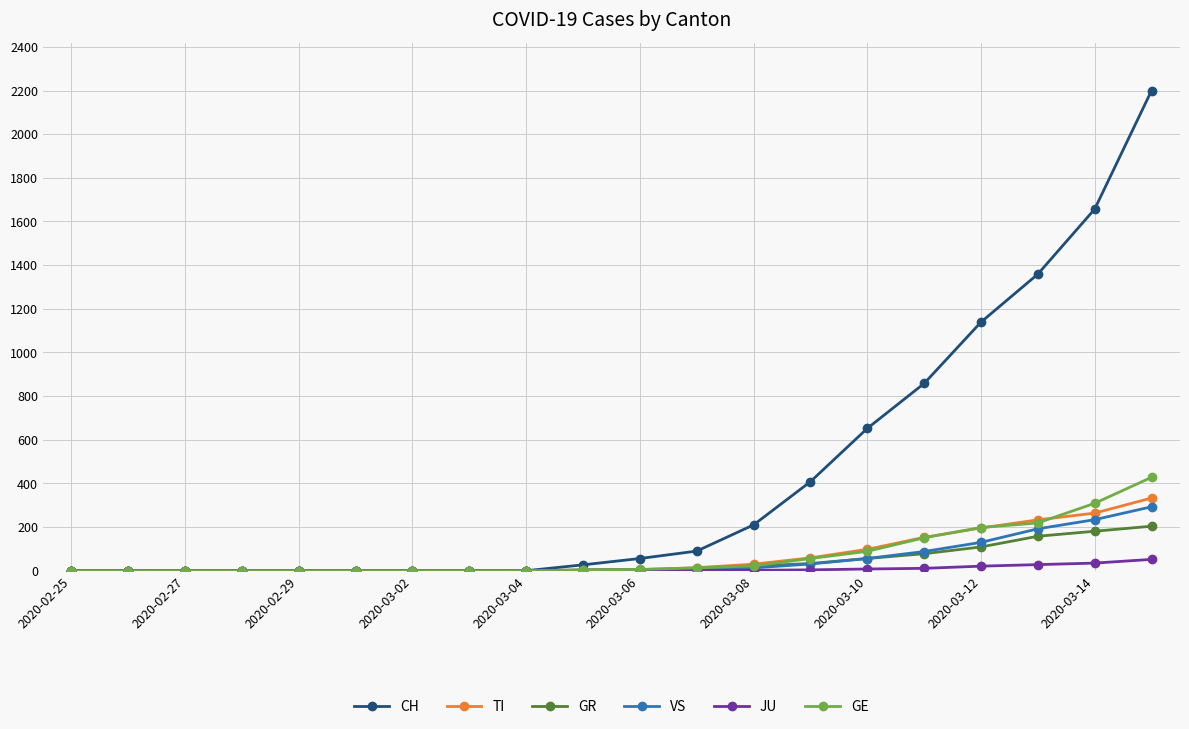

What are all the series names shown in the legend?

CH, TI, GR, VS, JU, GE